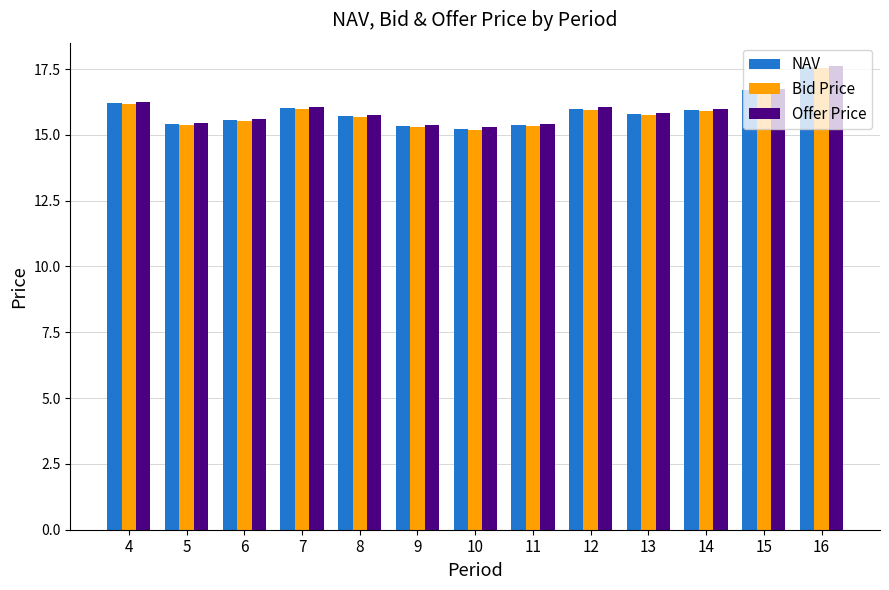

Which series has the widest spread of values?

Offer Price